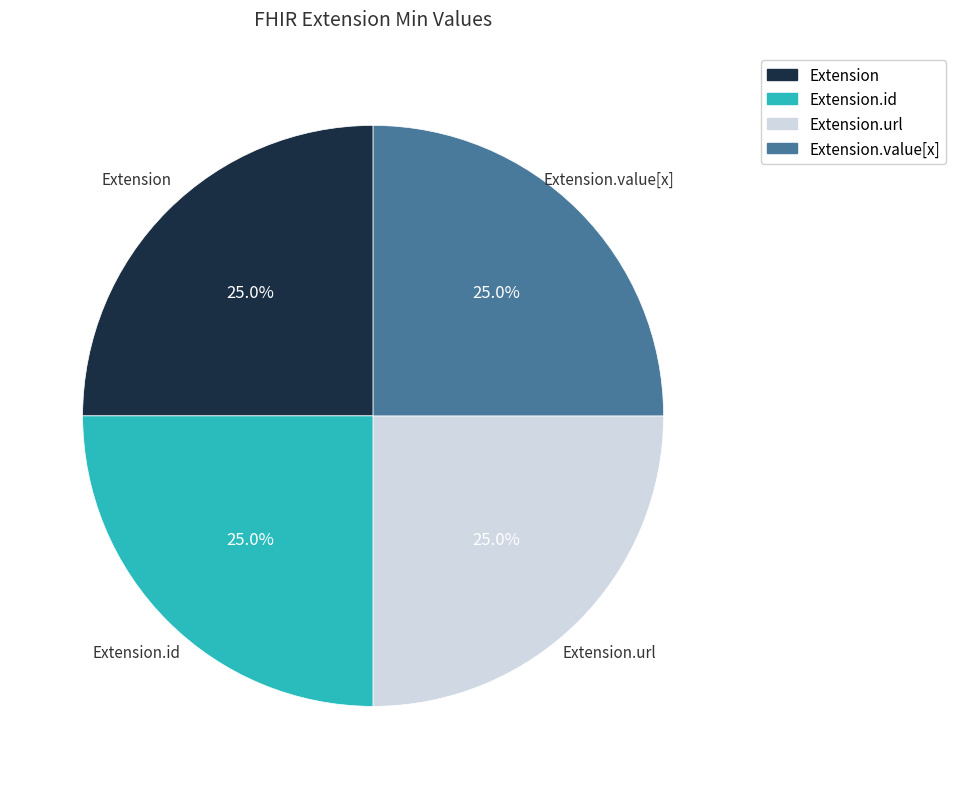

Does any single category account for the majority?

No